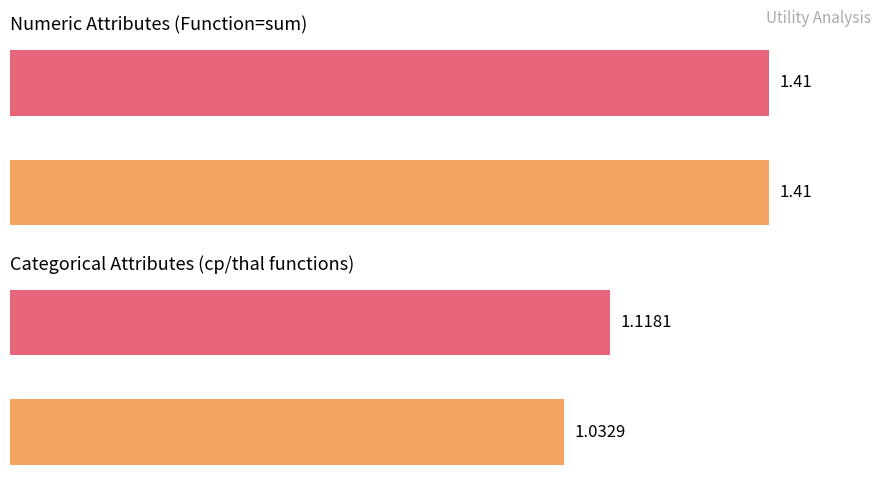

What are all the series names shown in the legend?

sum, cp/thal